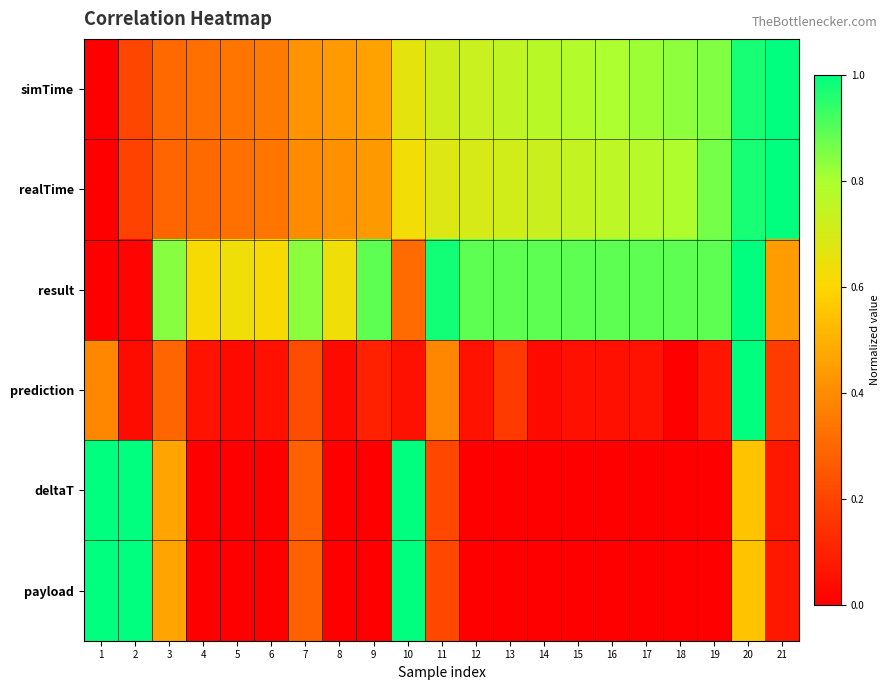

How many series are shown in this chart?

6